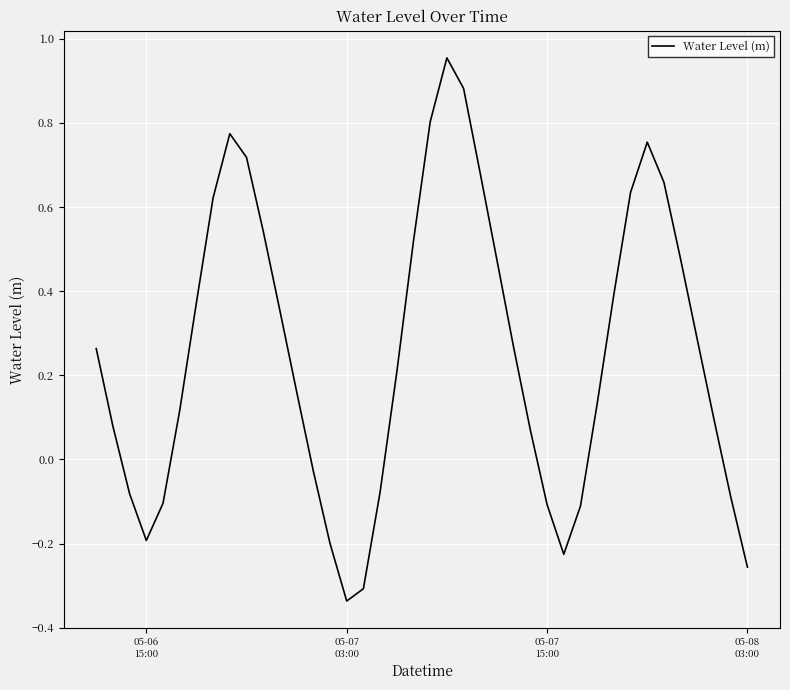

What is the difference between the maximum and minimum values?

1.3